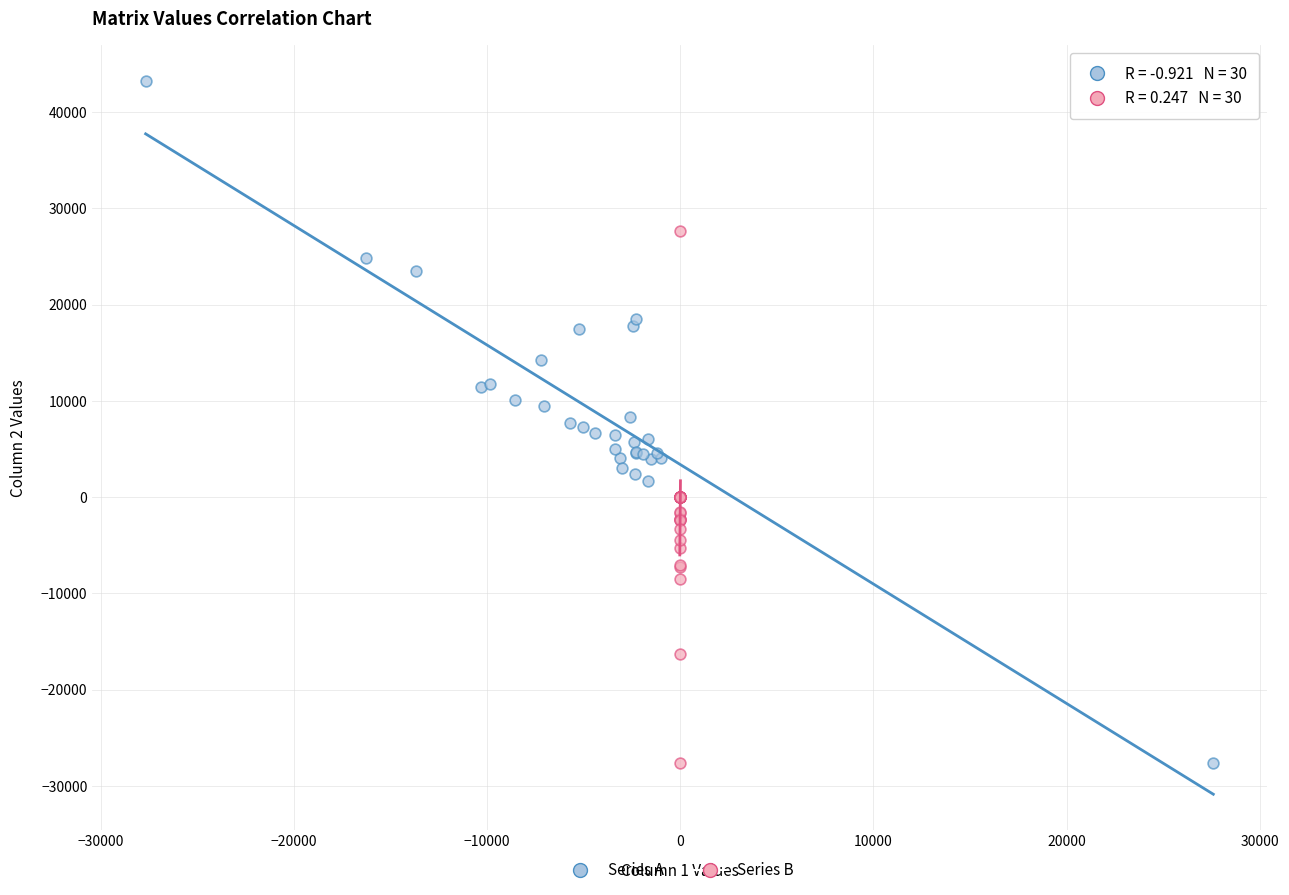

Which series contains the highest Y value?

Series A